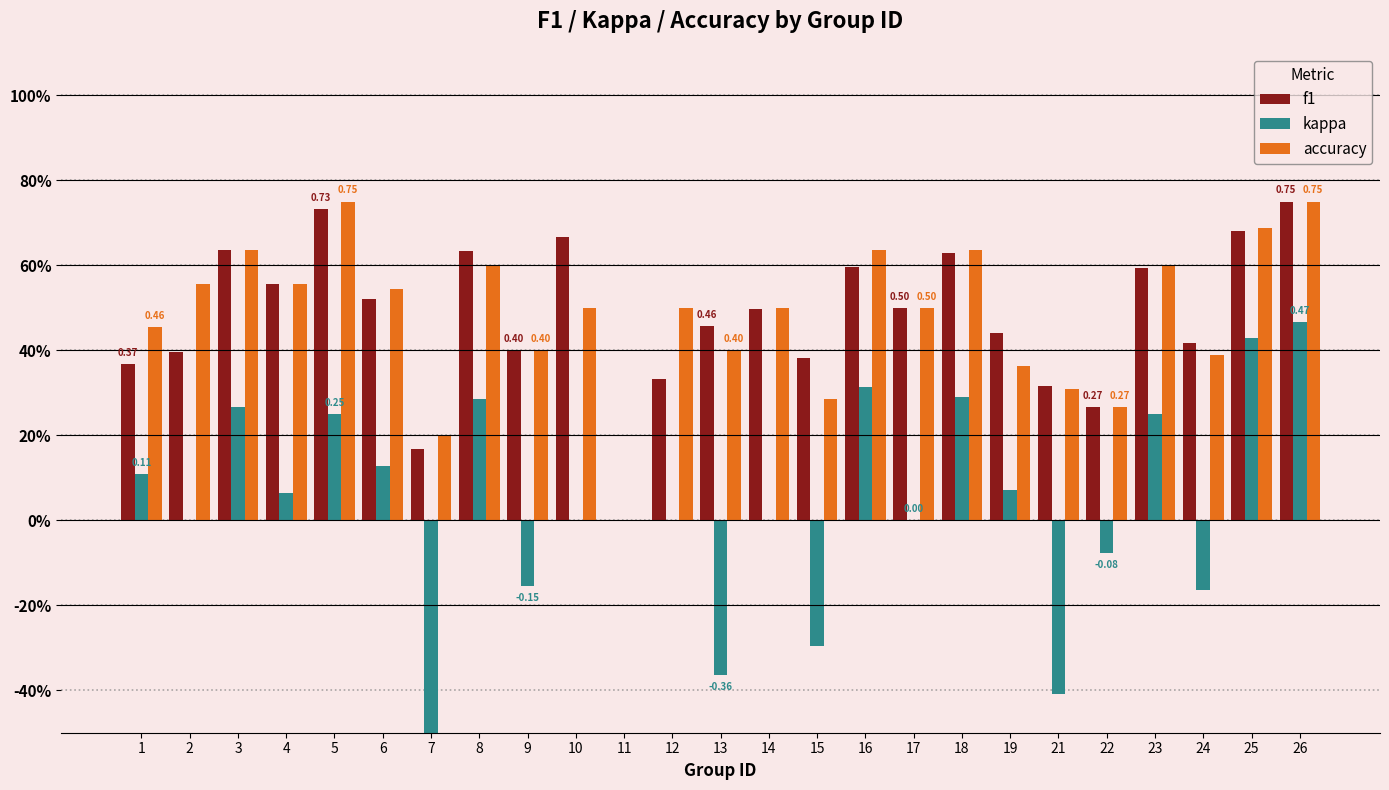

What is the value of the f1 bar at the 9th from the left?

0.4